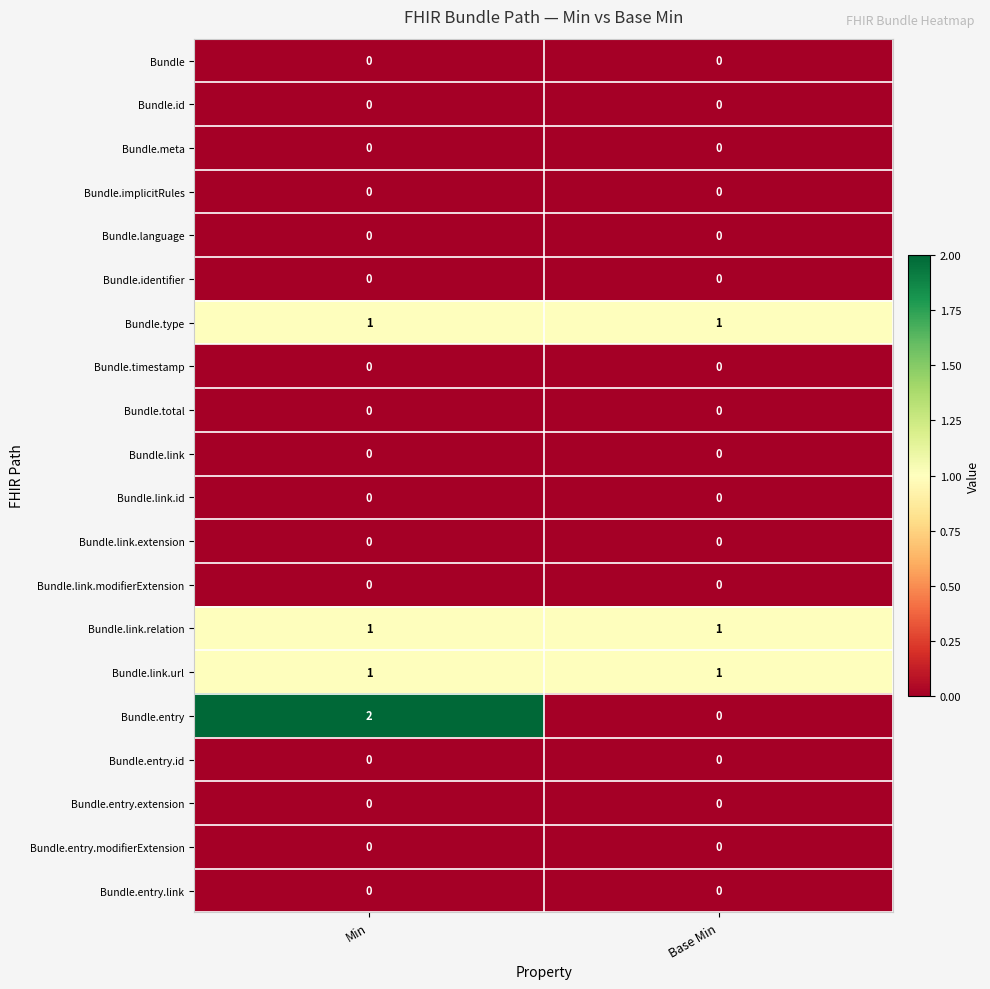

The value of Bundle.link at Base Min is 0. True or false?

True